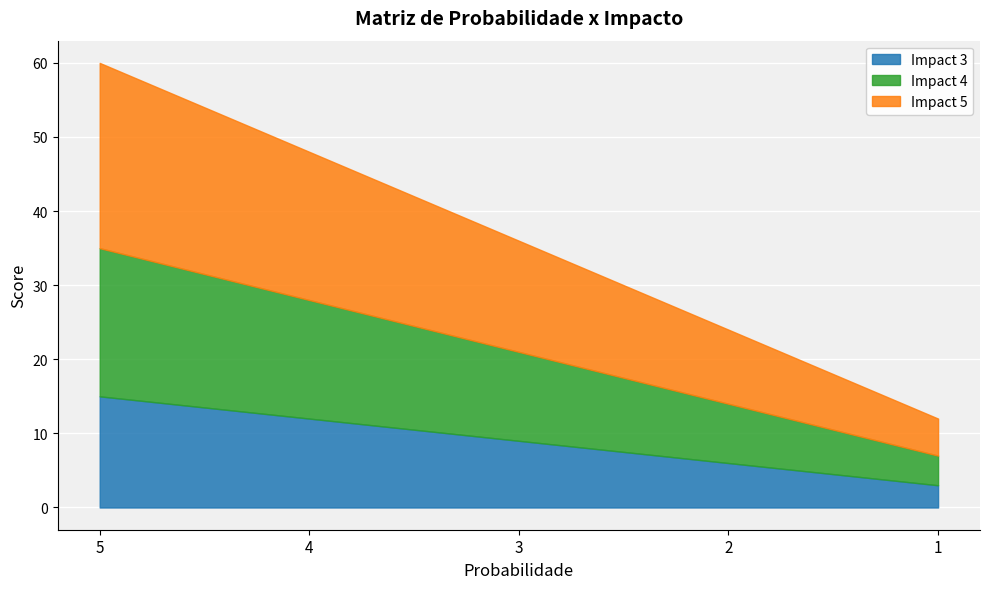

True or false: Impact 4 has a value of 16 at 4.

True